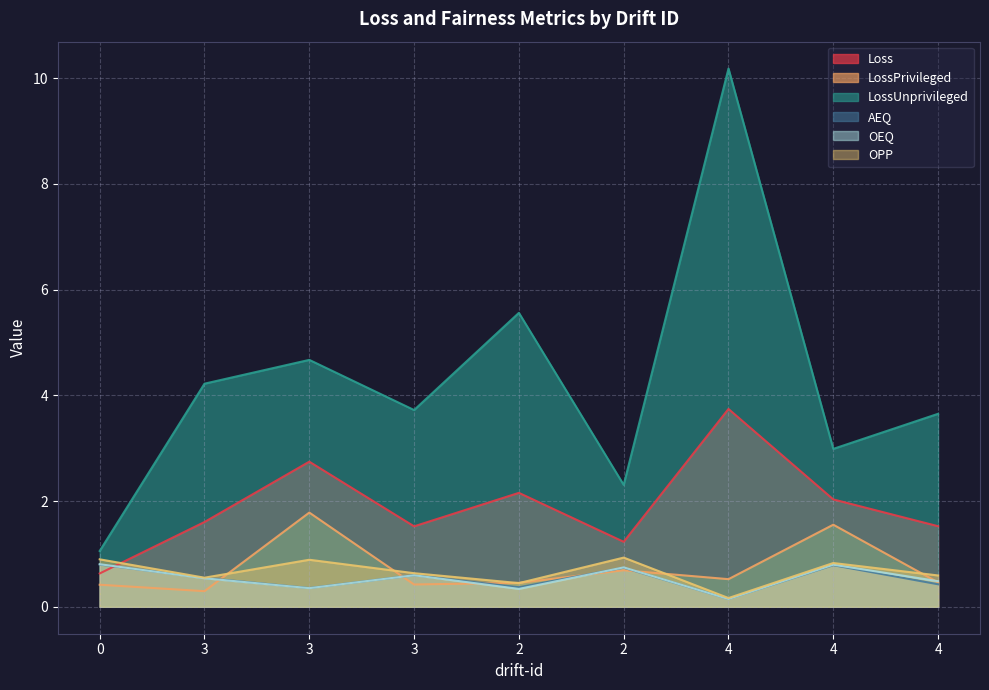

Which series has the largest range (max minus min)?

LossUnprivileged